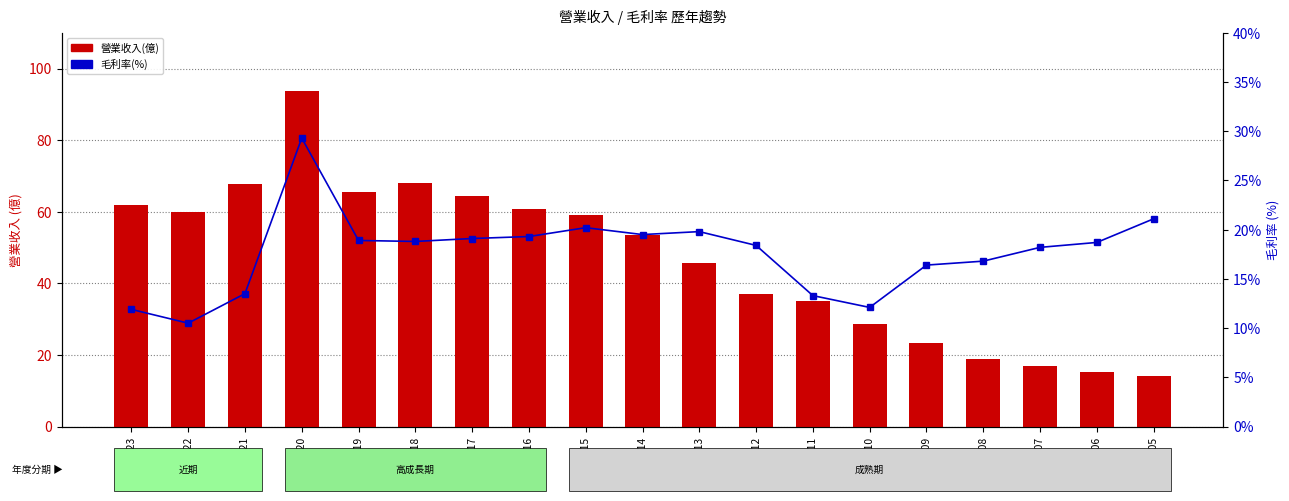

What is the value of the 毛利率(%) bar at the 13th from the left?

13.3